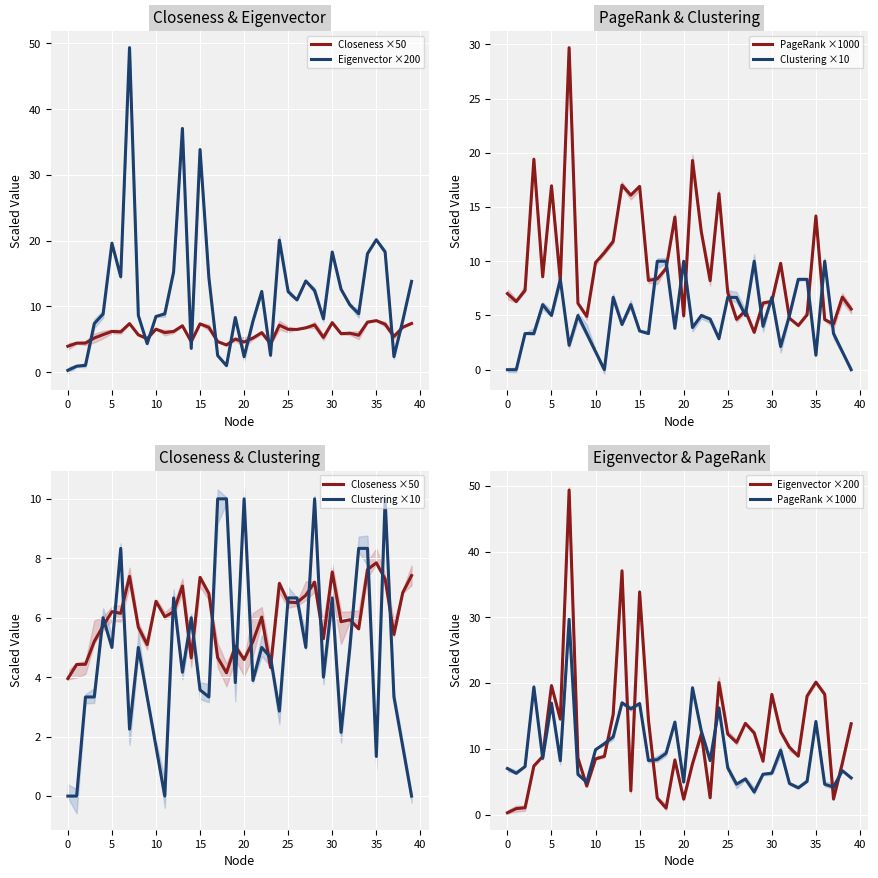

Which series changed the most between 22 and 34?

PageRank ×1000